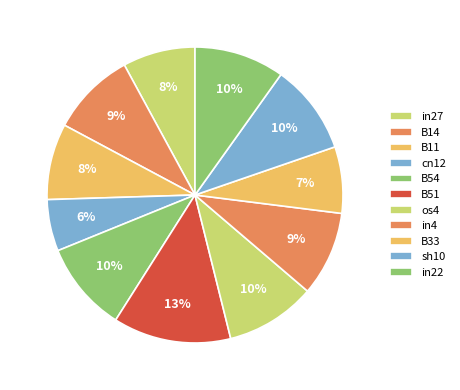

How many segments does this pie chart have?

11